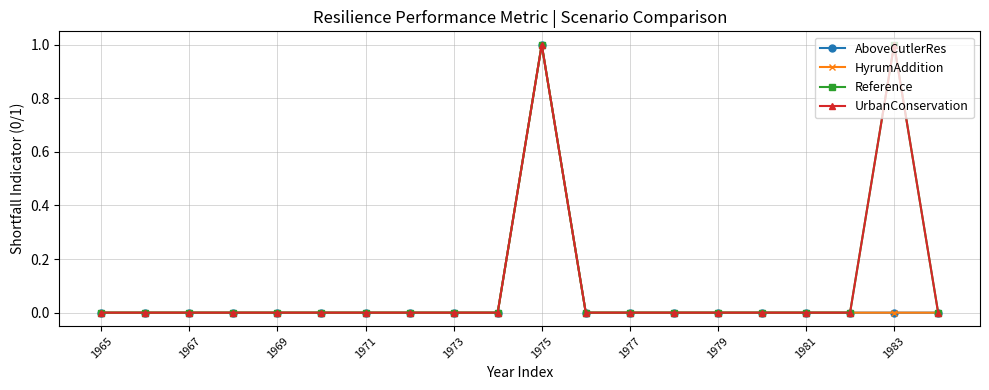

Does the chart have visible grid lines?

Yes